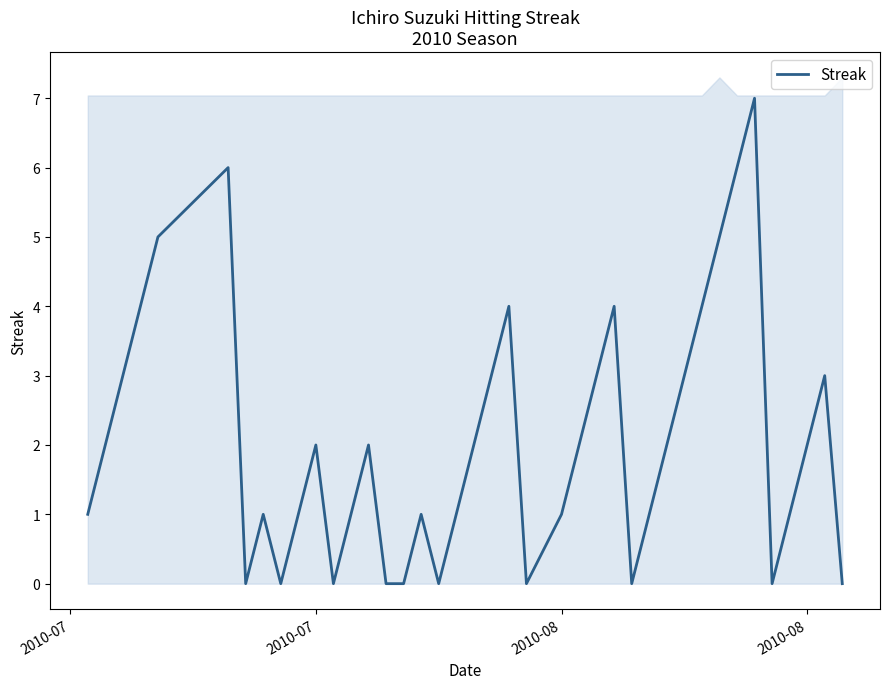

Does the chart have visible grid lines?

No